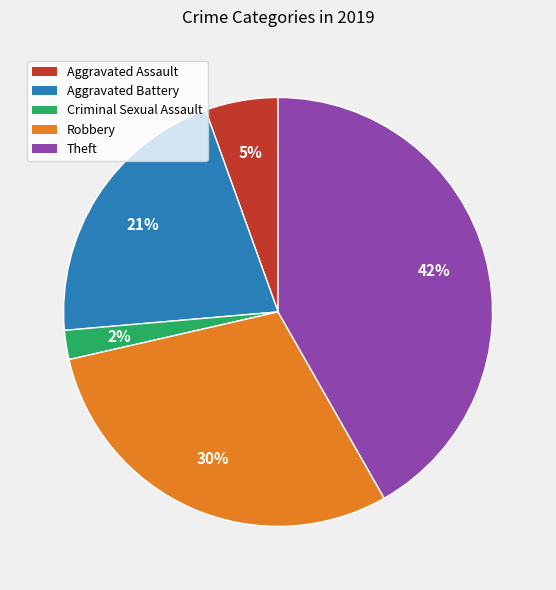

Which slice is the largest?

Theft